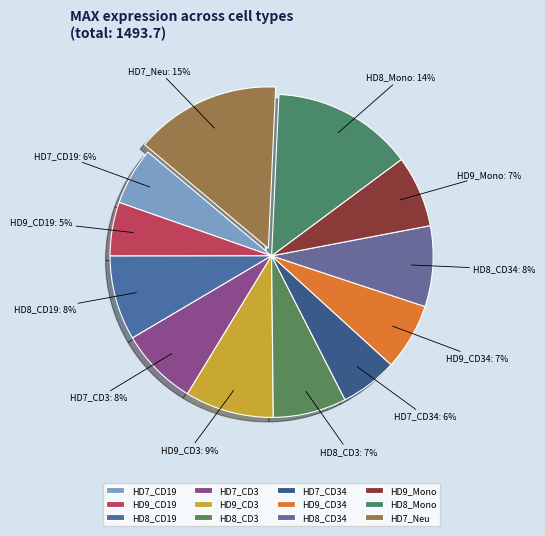

To the nearest percent, what percentage of the pie is HD7_CD34?

6%